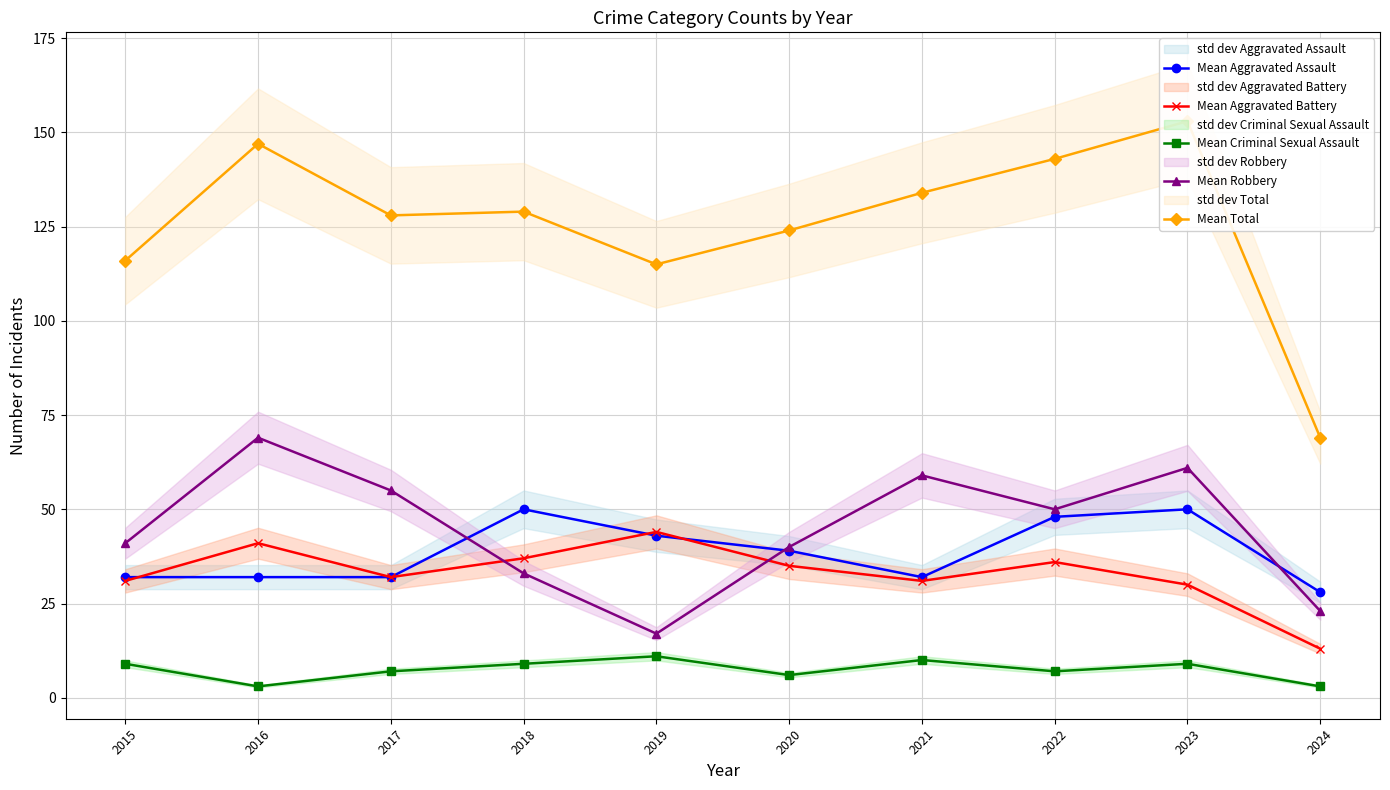

What is the sum of the Mean Criminal Sexual Assault values at 2021 and 2022?

17